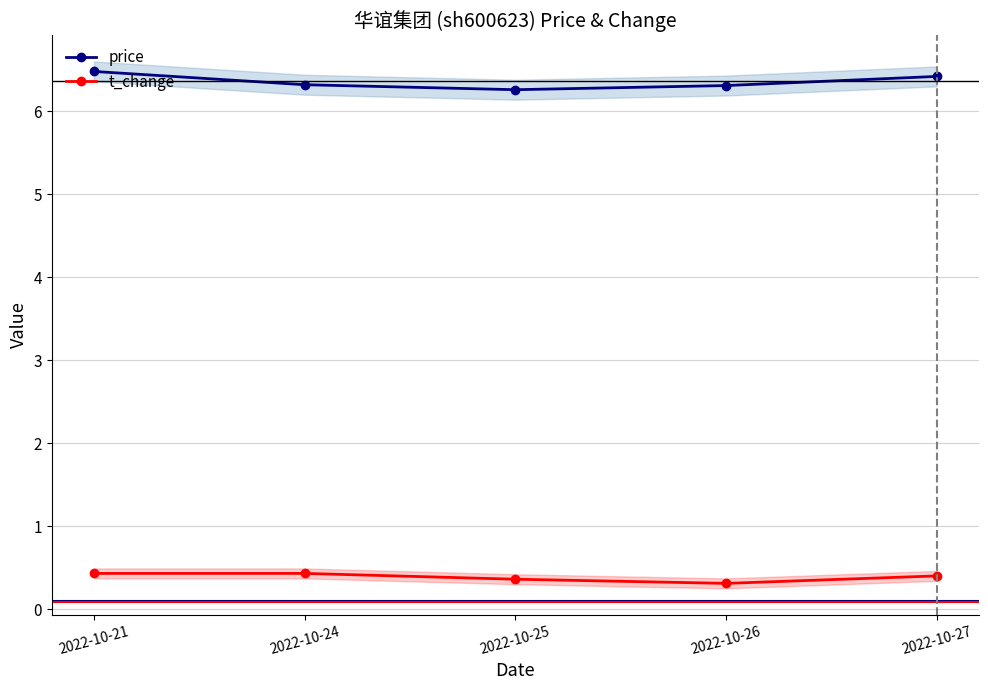

What is the average value of the t_change series?

0.4